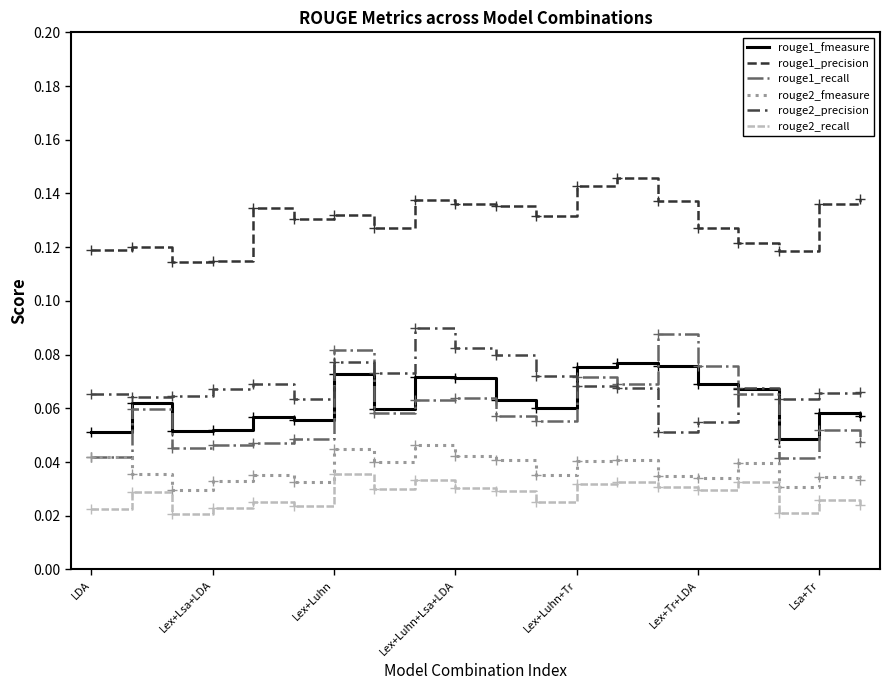

How many lines are shown in the chart?

6